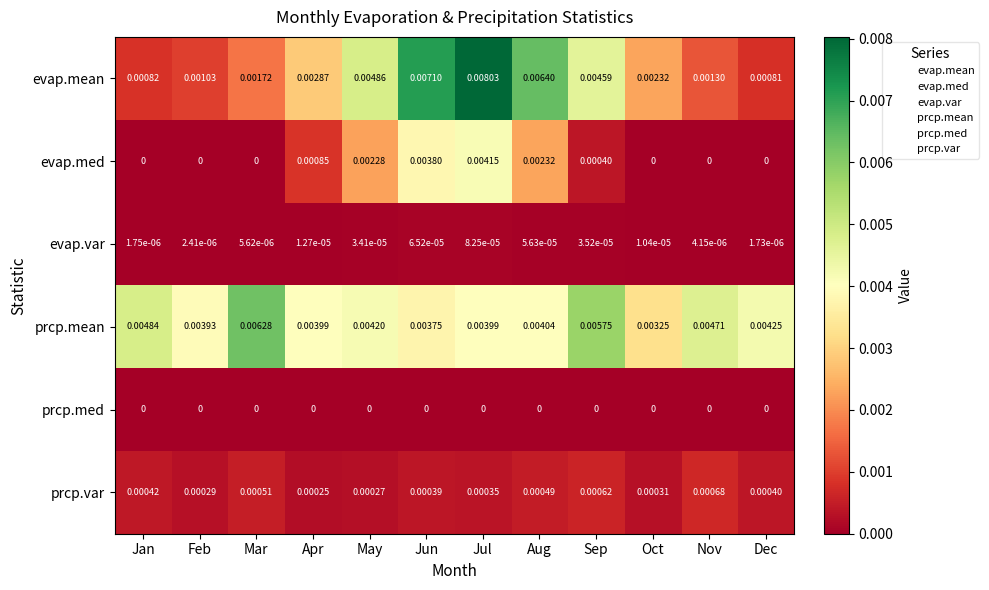

At which label does prcp.mean reach its minimum?

Oct